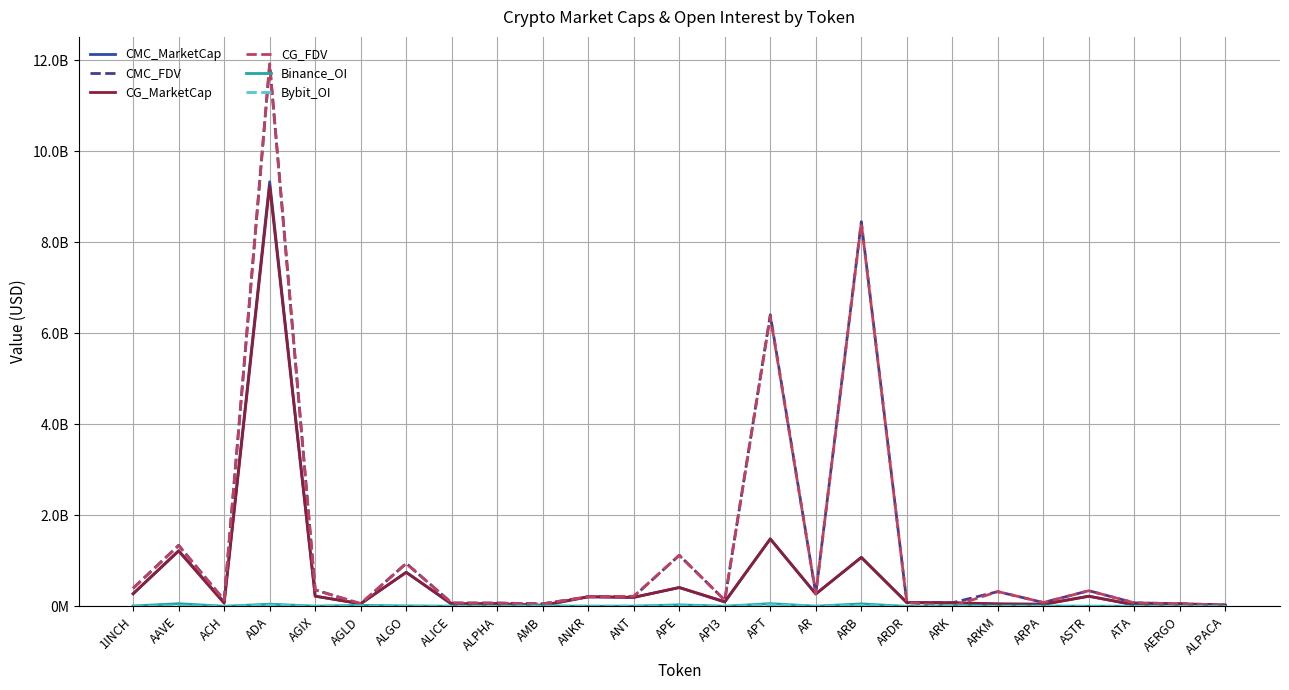

Where does the Bybit_OI series first go above 2151263?

1INCH